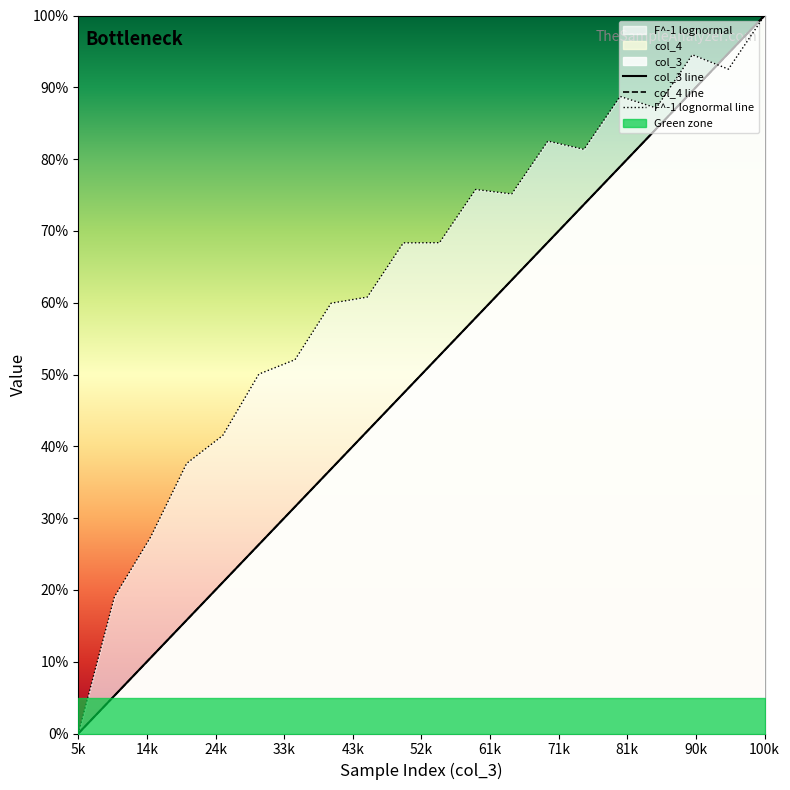

At which label is col_3 line closest to 0?

5k